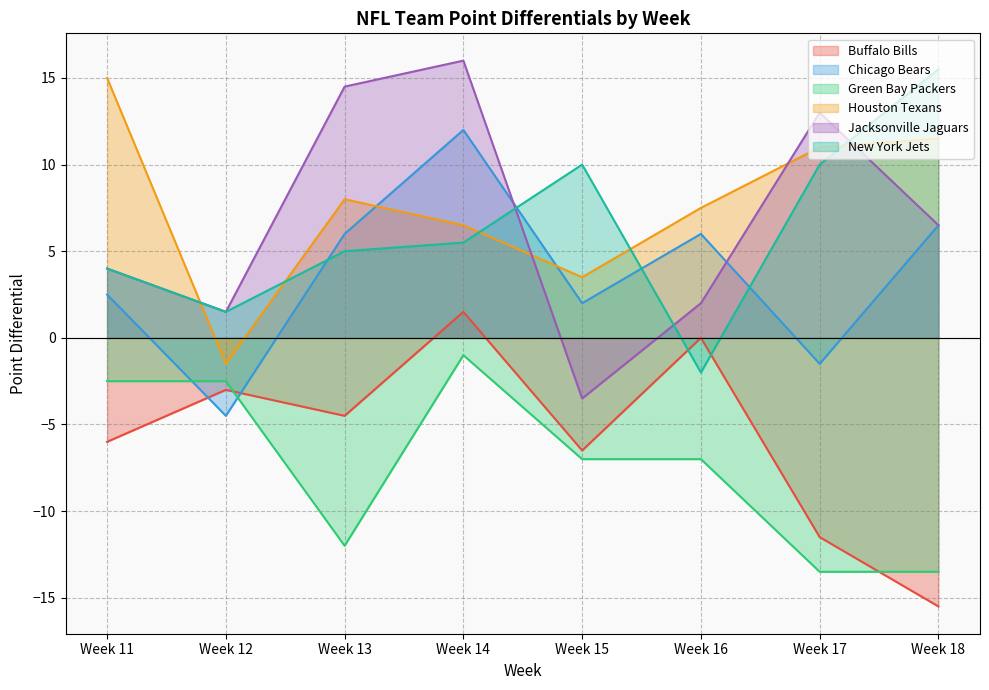

True or false: Green Bay Packers and Houston Texans intersect in this chart.

False